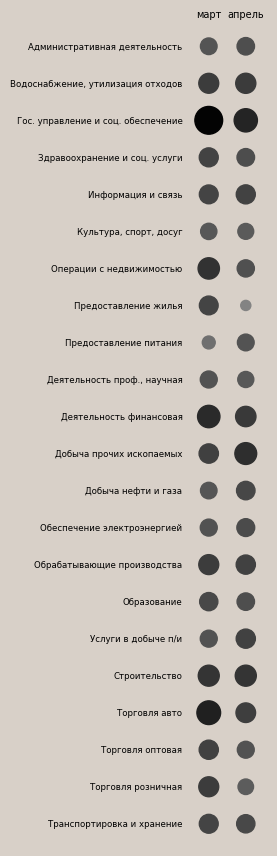

Between 0 and 1, which series saw the biggest shift?

Предоставление жилья